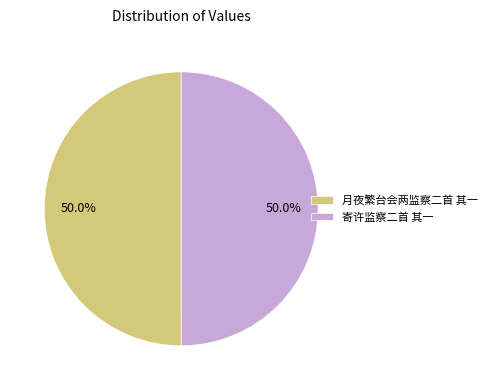

Approximately how many times larger is the value at 寄许监察二首 其一 compared to 月夜繁台会两监察二首 其一?

1.0